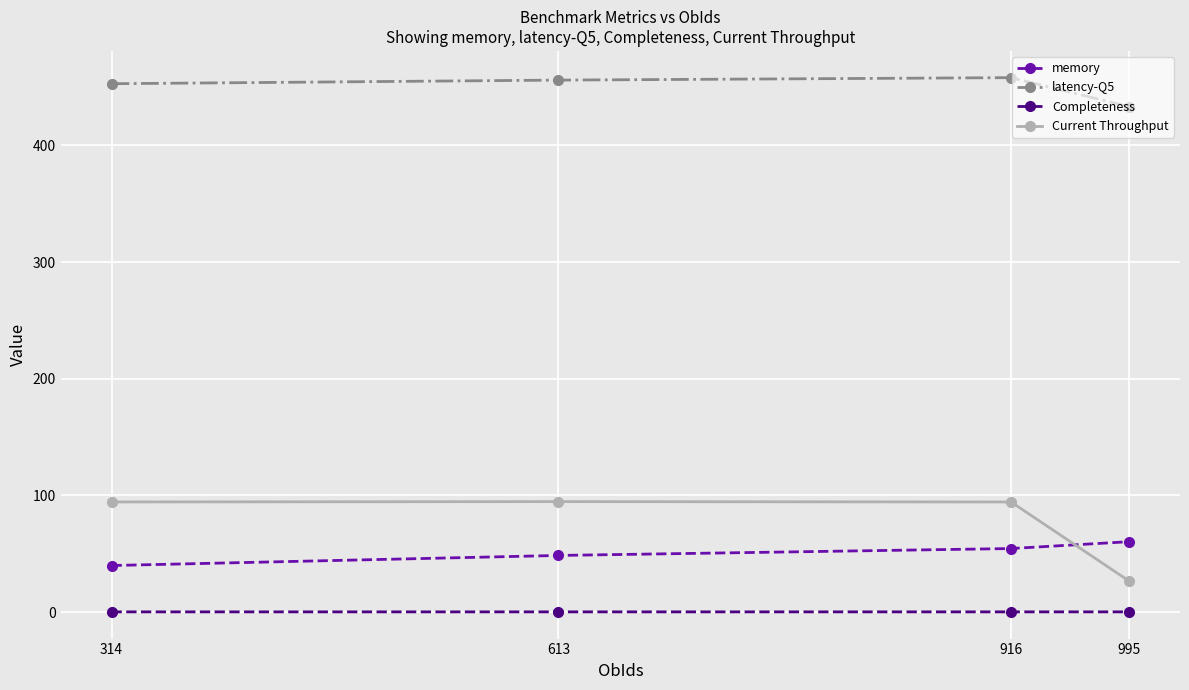

What is the greatest value displayed?

458.0